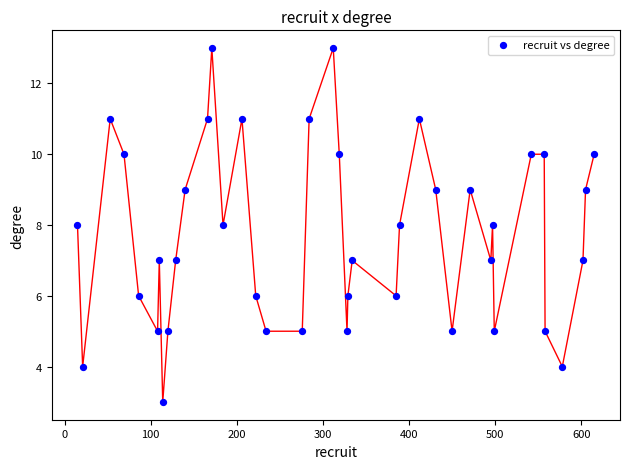

What is the range of Y values (max minus min)?

10